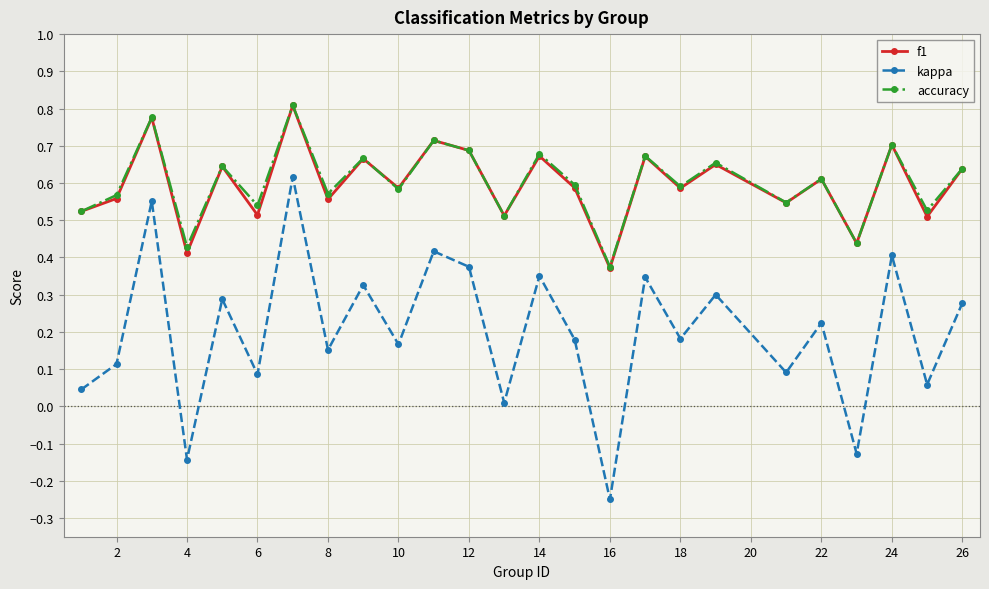

In kappa, how many points are higher than both neighbors (excluding endpoints)?

10